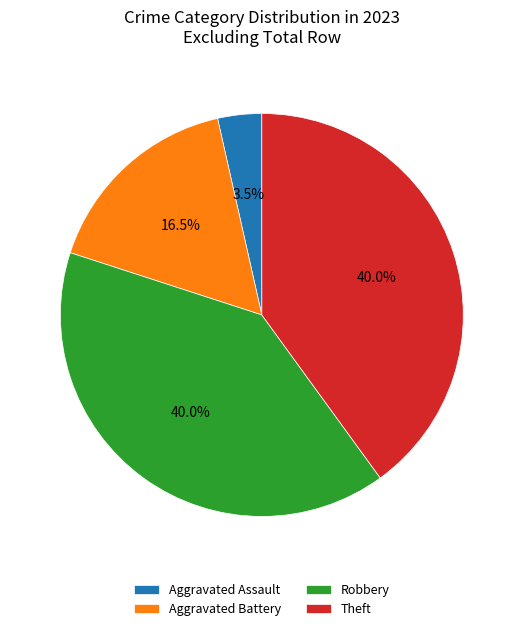

Count the number of slices in the pie.

4